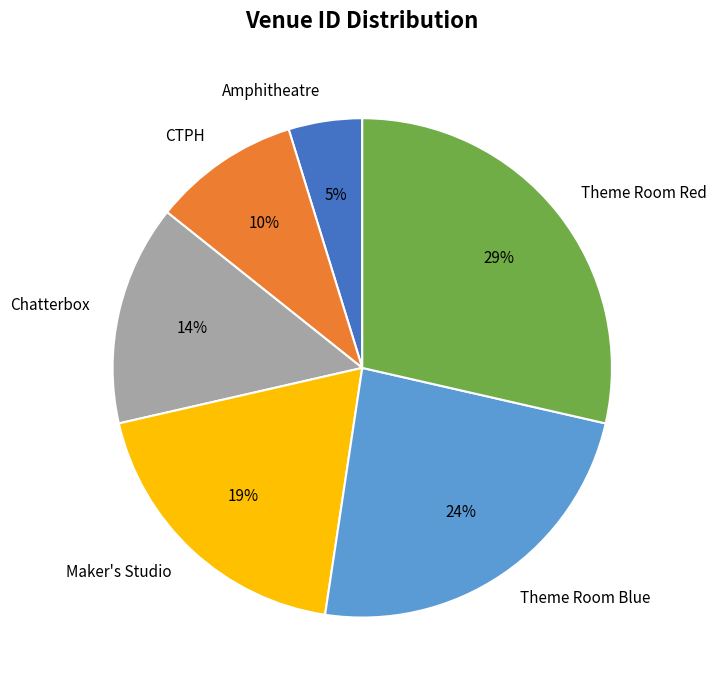

How many slices are in this pie chart?

6